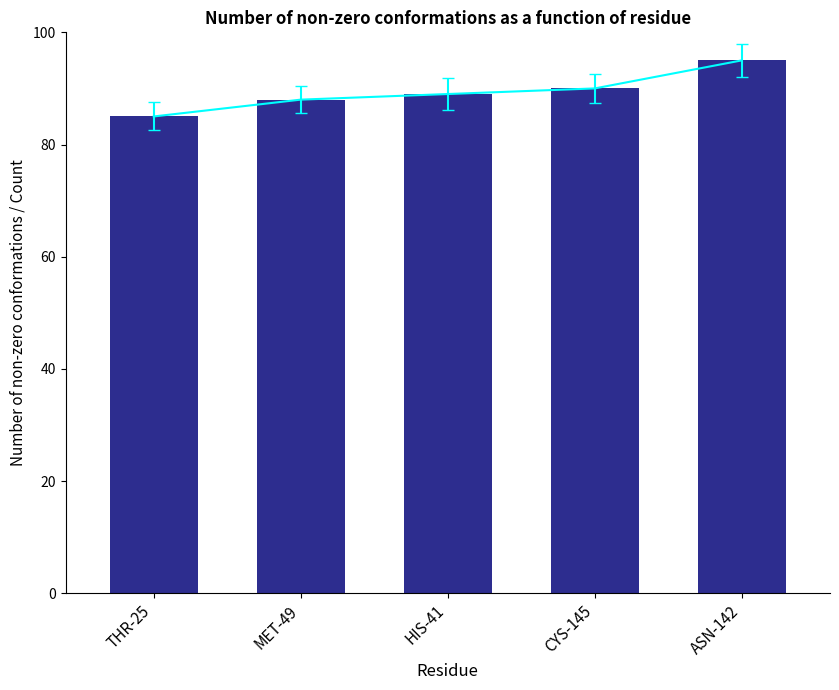

Count the number of categories in the chart.

5